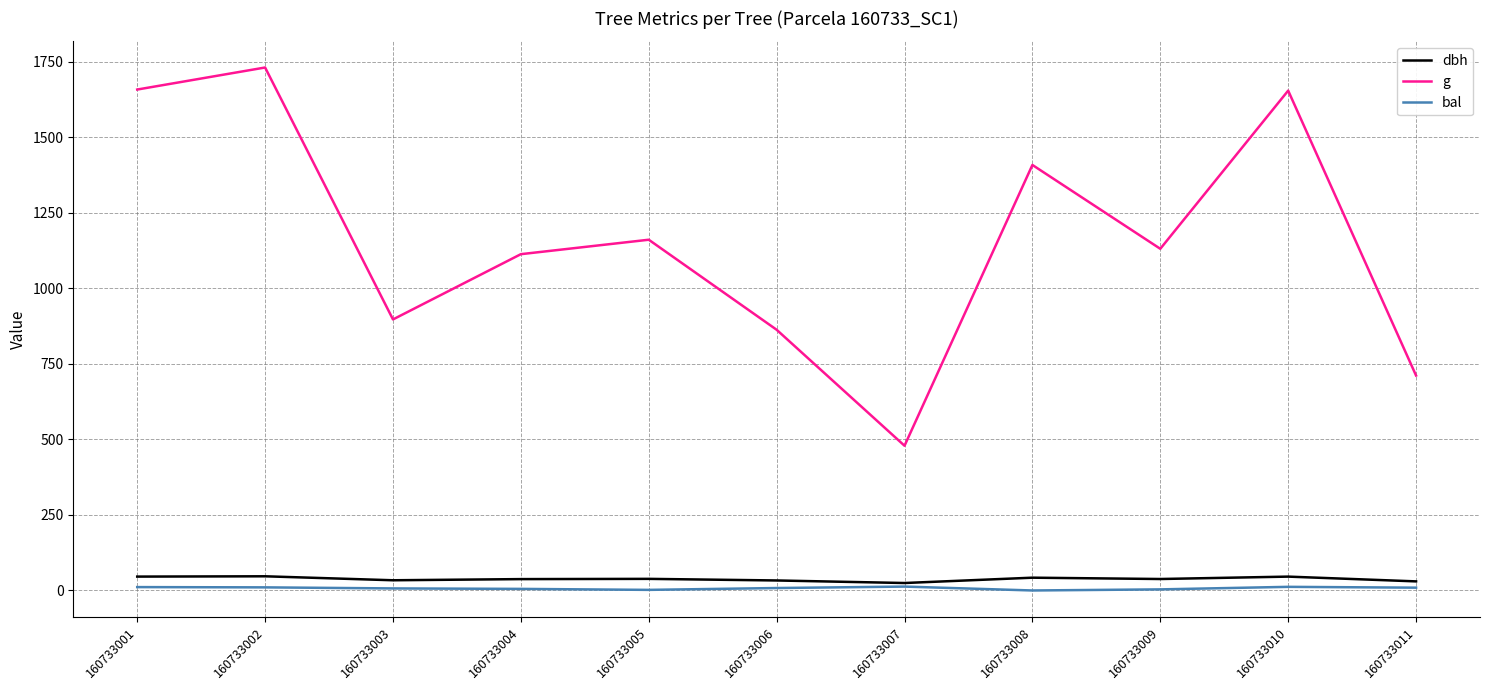

What is the total value across all series at 160733010?

1712.6